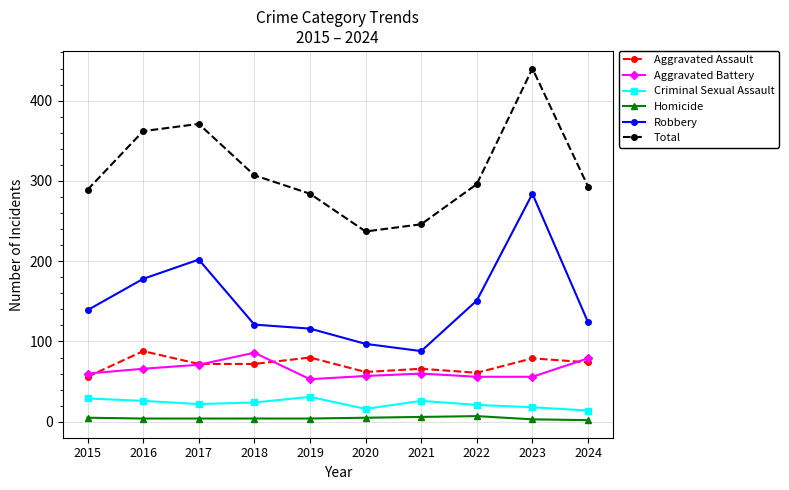

Which series has the largest total across all categories?

Total